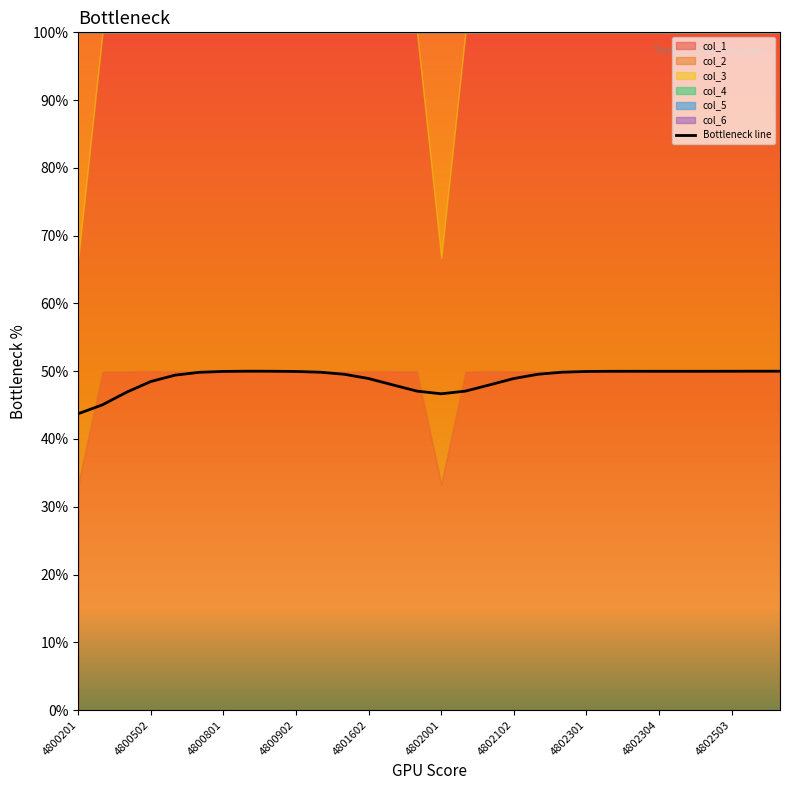

What is the difference between the maximum and minimum values?

6.3